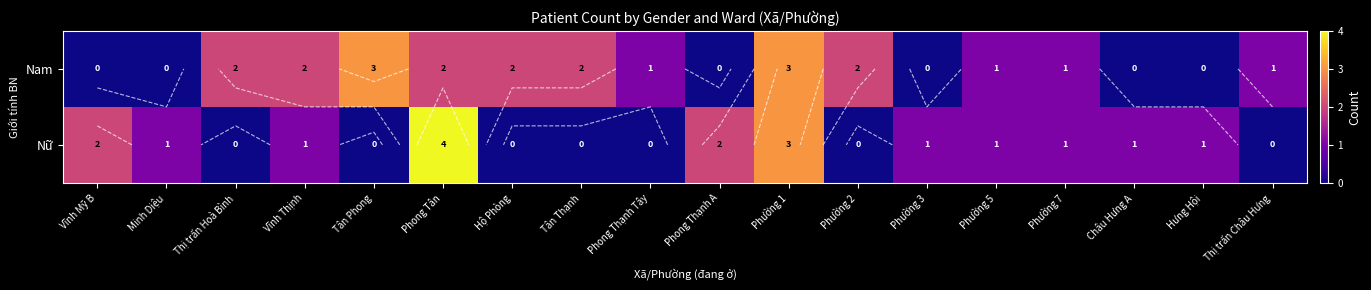

What is the approximate value of Nữ at Vĩnh Thịnh?

1